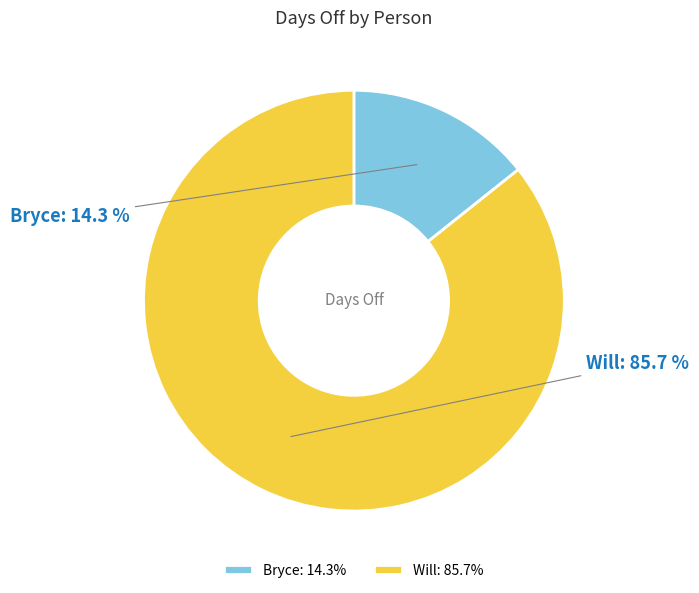

What is the smallest slice in the pie chart?

Bryce